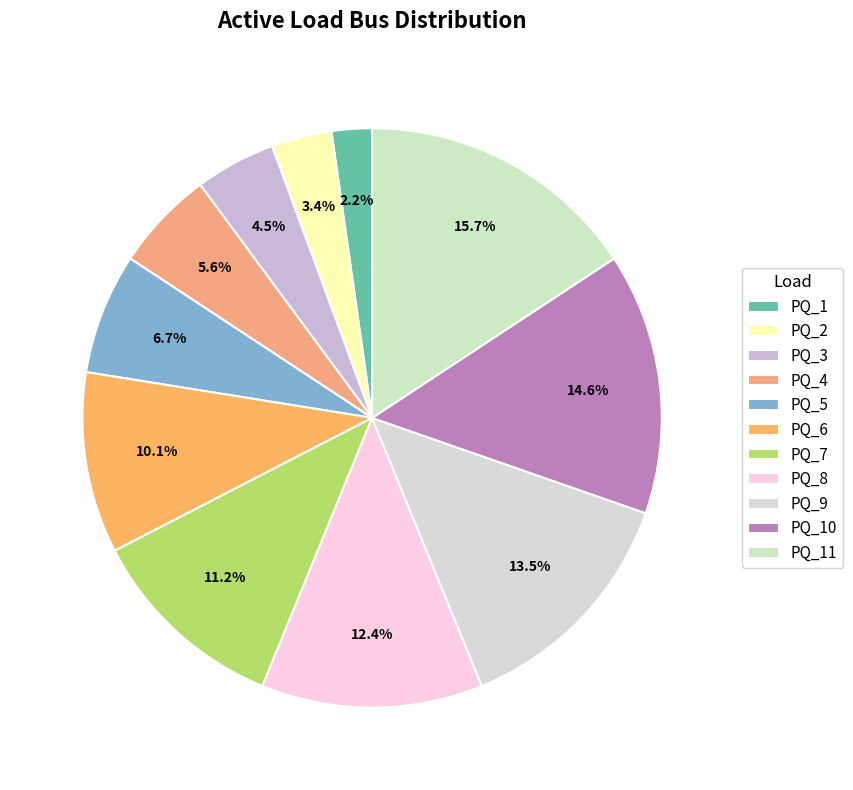

Which has a higher value, PQ_10 or PQ_4?

PQ_10